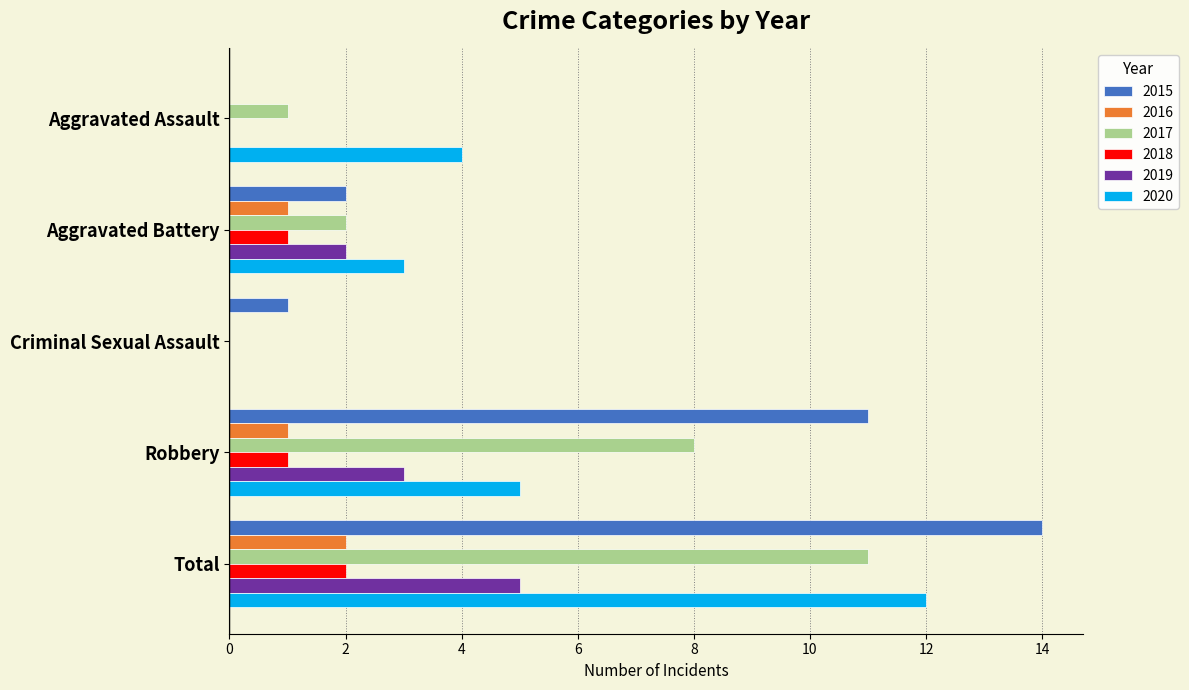

What are all the series names shown in the legend?

2015, 2016, 2017, 2018, 2019, 2020